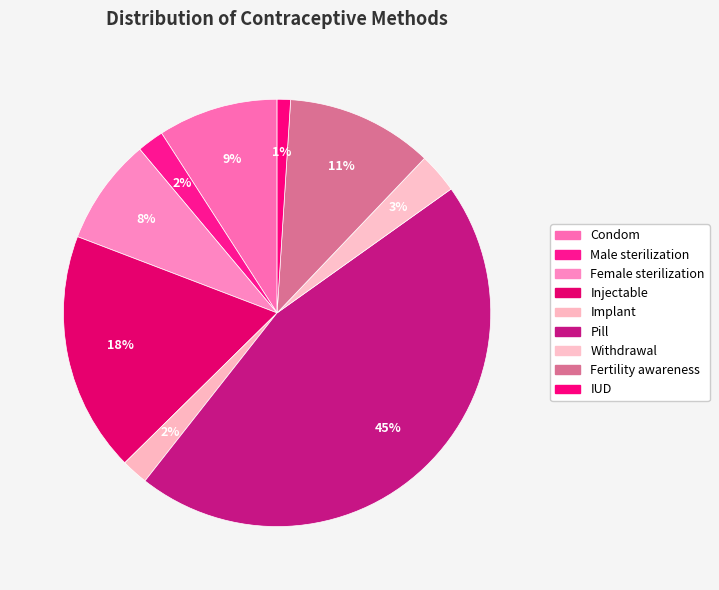

To the nearest percent, what portion does Male sterilization represent?

2%